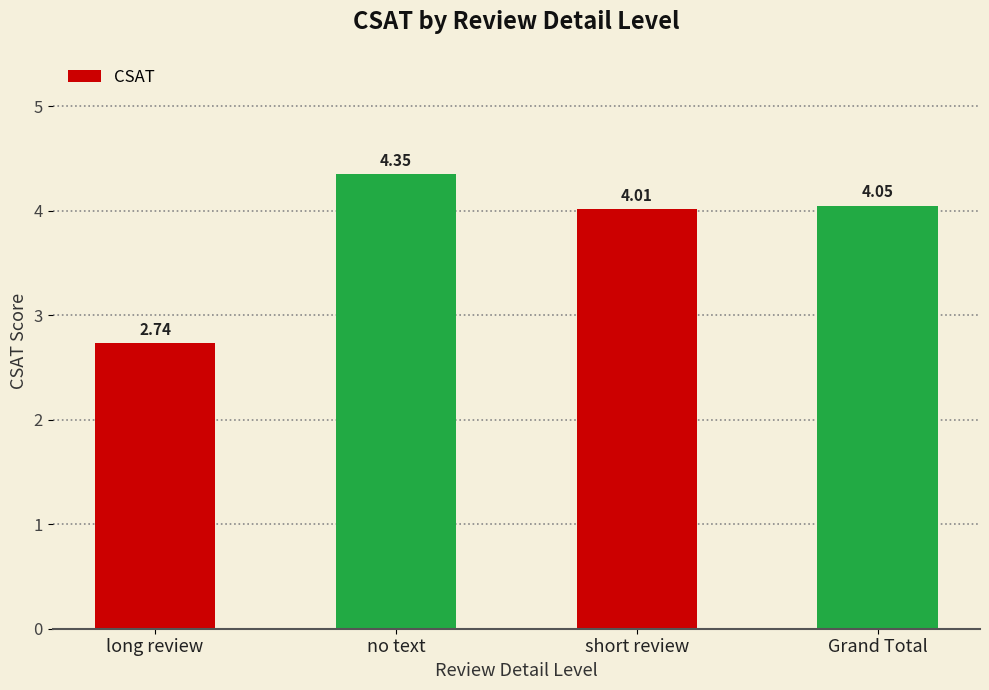

How many data points does each series have?

4